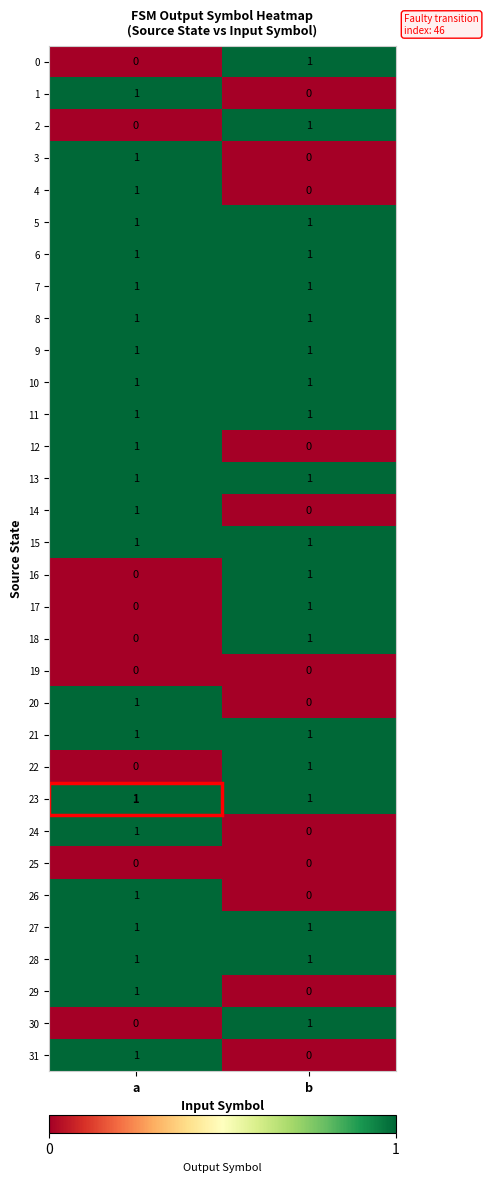

Rank the categories by 14 value from lowest to highest.

b, a